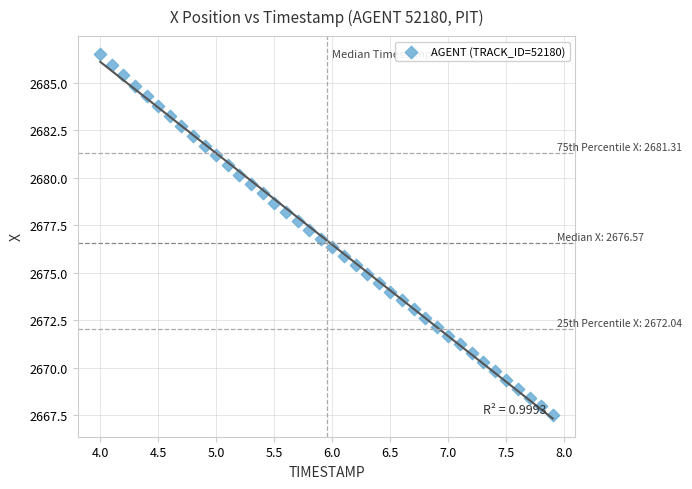

What is the range of Y values (max minus min)?

19.0